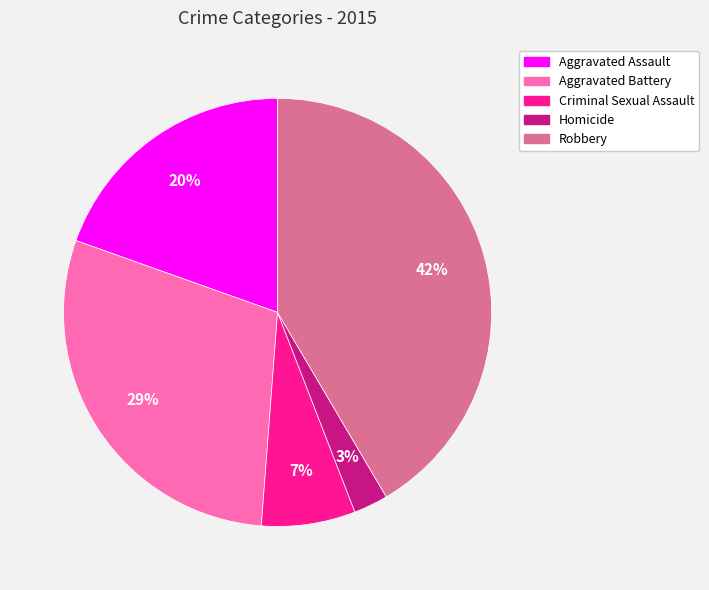

How many segments does this pie chart have?

5